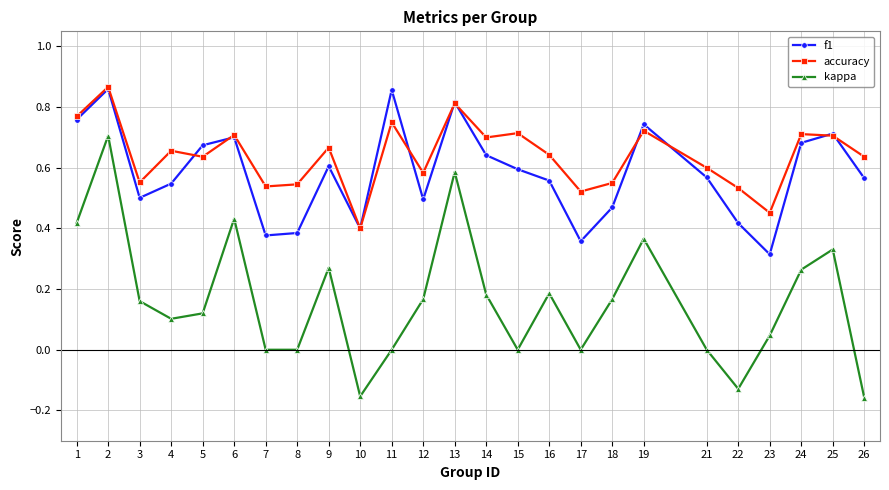

Which series has the largest range (max minus min)?

kappa